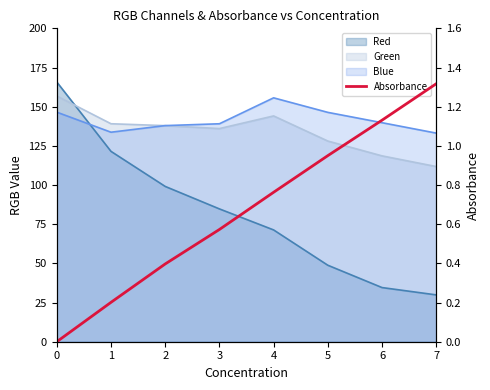

What is the average value?

0.7